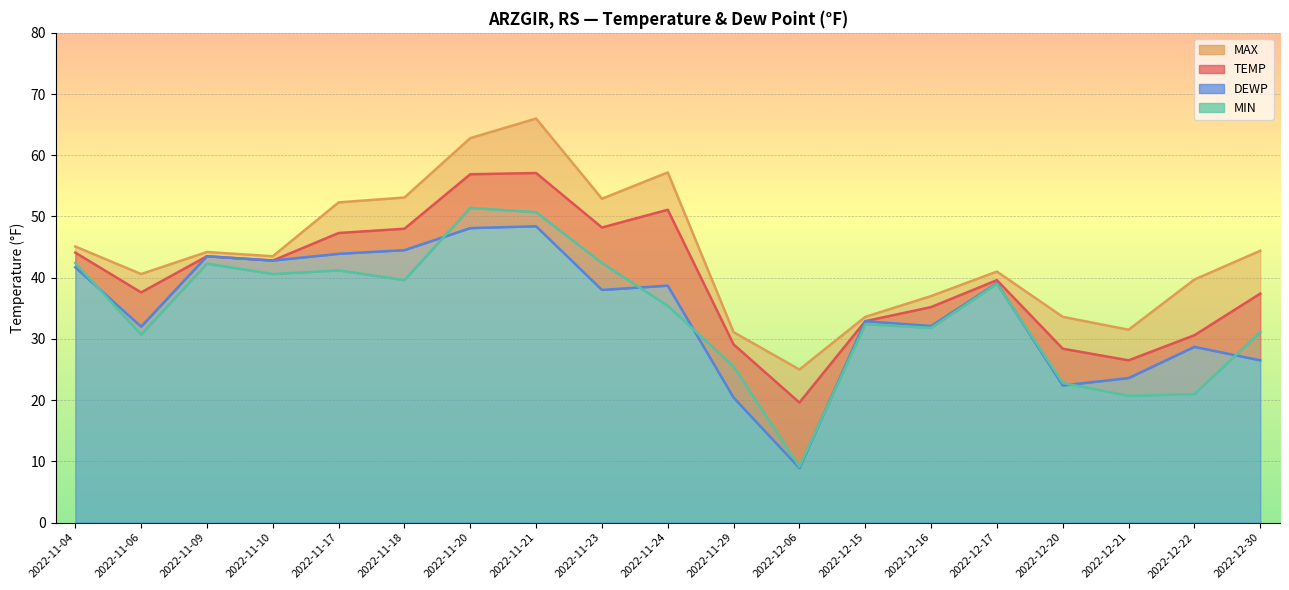

What is the highest value of the TEMP series?

57.1